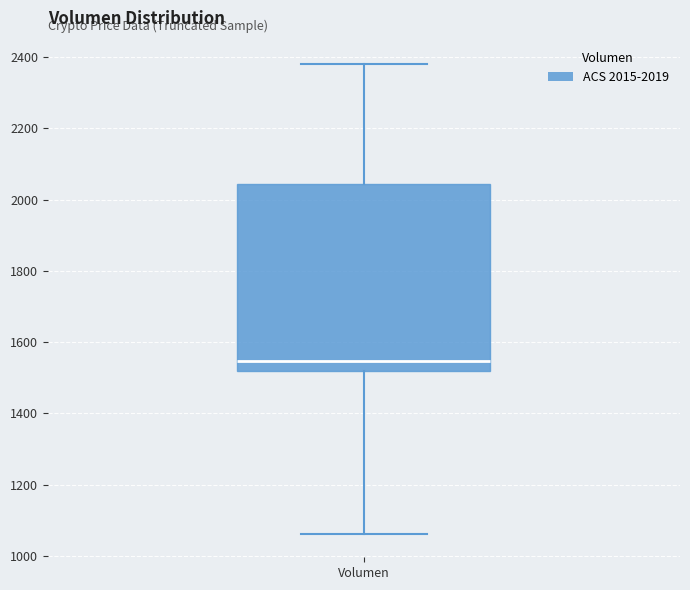

Transcribe this box plot: give where the median line is, the range the box spans, and where the two whiskers end, as read against the y-axis. The values are not printed on the chart, so give them approximately, as read against the axis.

median 1540, box 1520 to 2040, whiskers 1060 to 2380